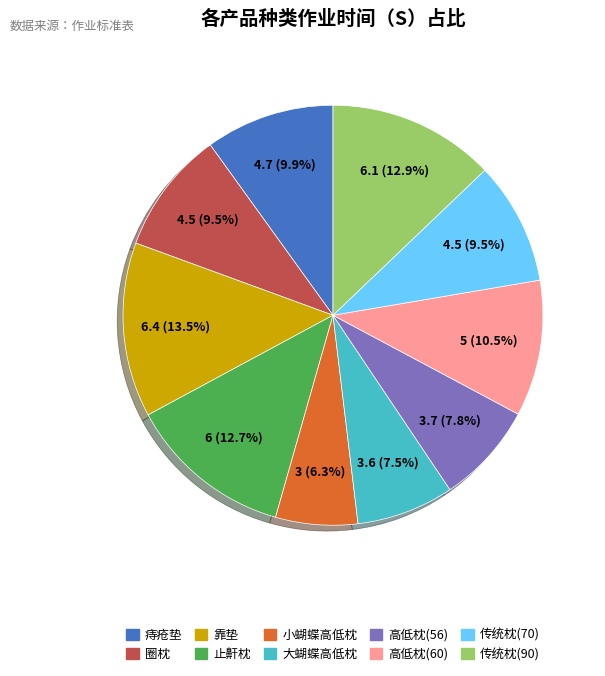

Approximately how many times larger is the value at 高低枕(56) compared to 圈枕?

0.8